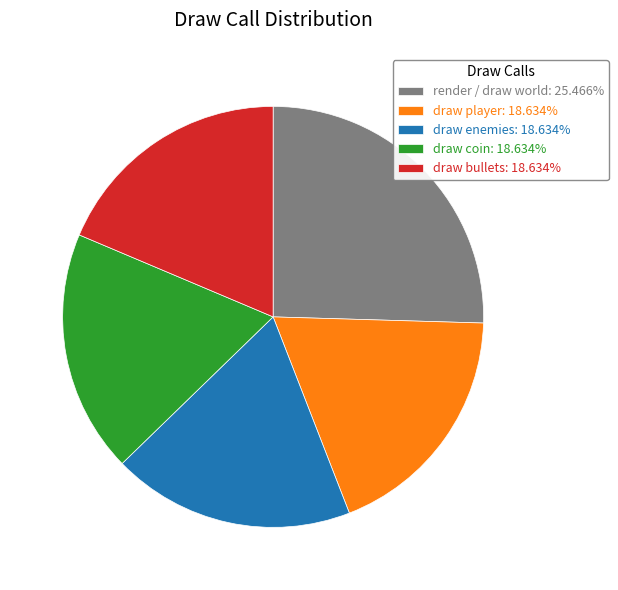

Does draw player: 18.634% account for over 50% of the chart?

No